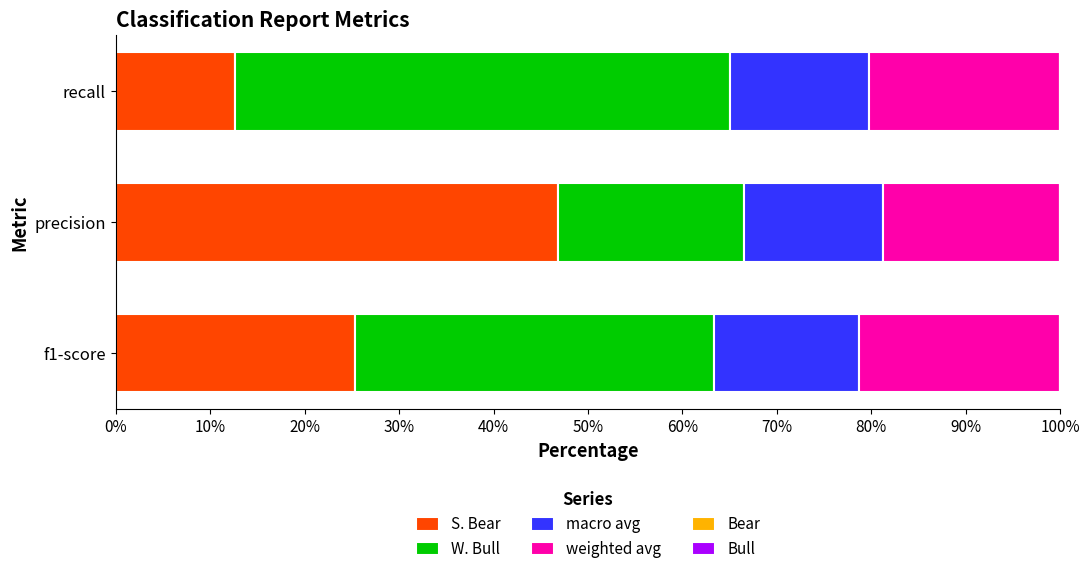

How many categories are shown in the chart?

3